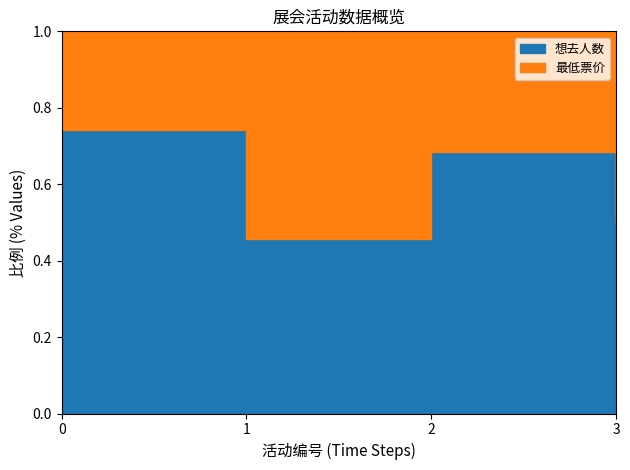

How many categories are shown in the chart?

4